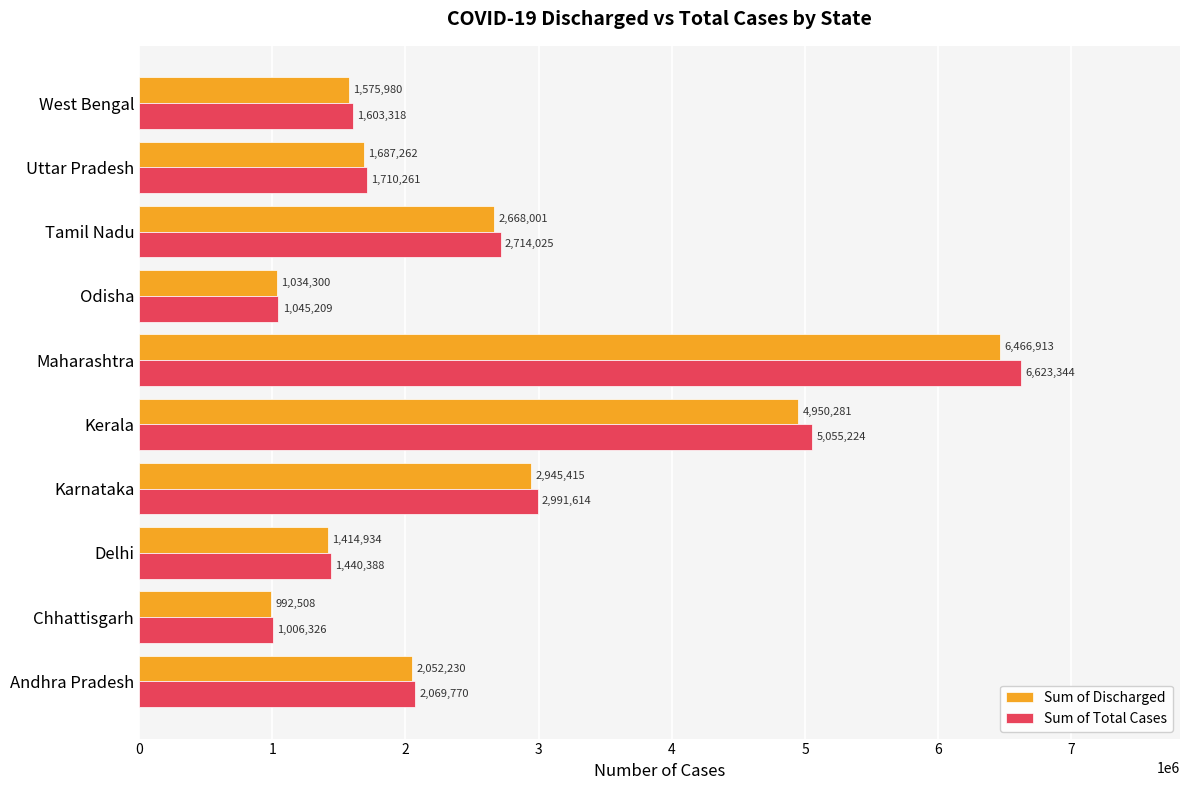

Where is Sum of Discharged nearest to the value 3729710?

Karnataka